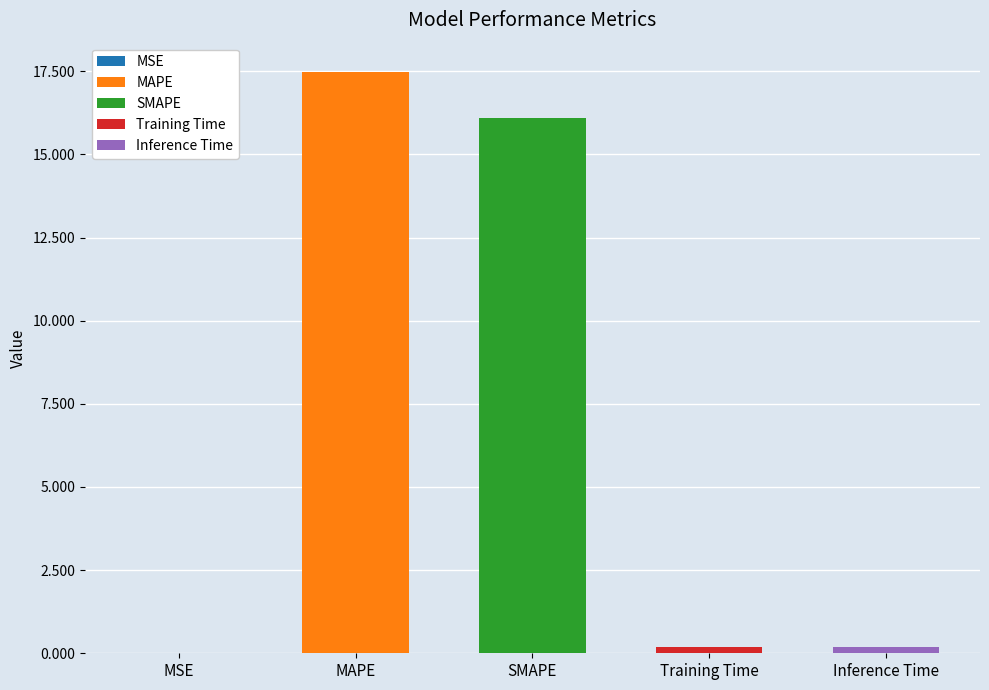

The chart shows a value of 17.5 at MAPE. True or false?

True